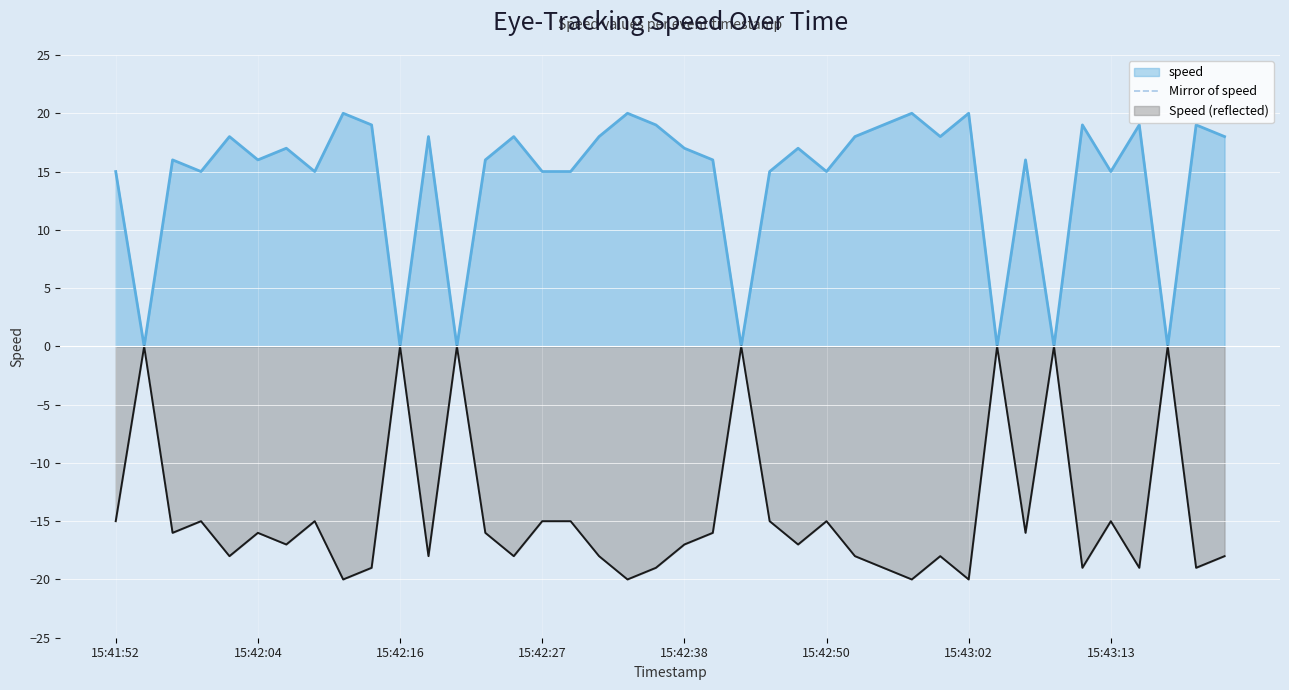

What is the average value?

-14